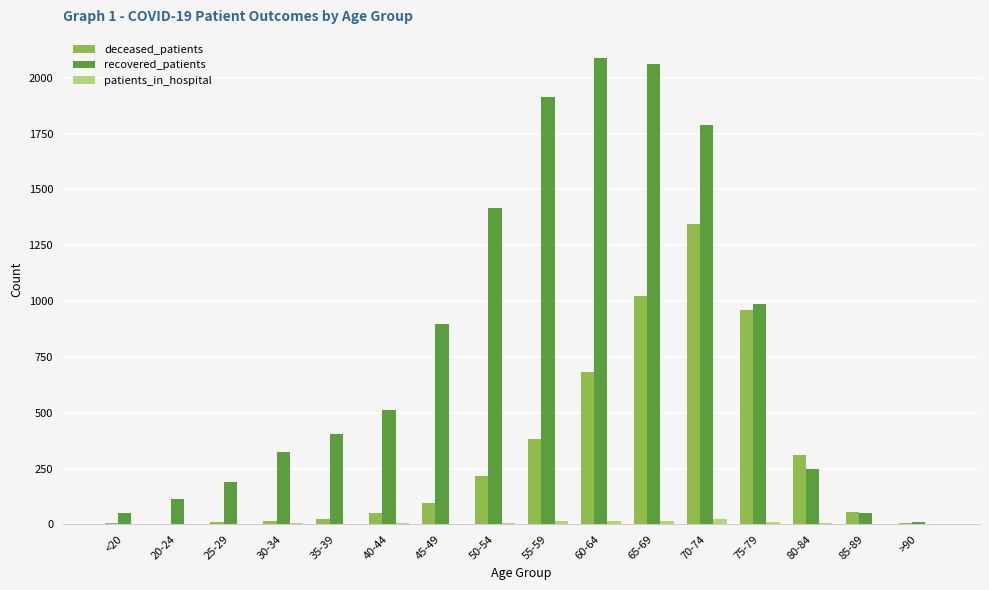

The value of deceased_patients at 65-69 is 310. True or false?

False